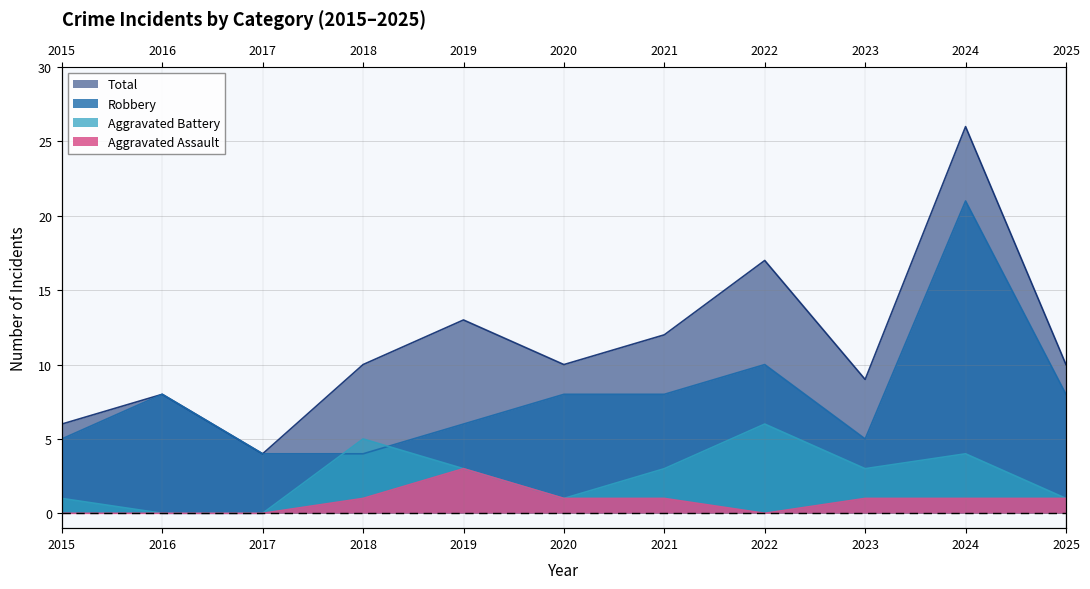

Is it true that Aggravated Assault equals 0 at 2021?

False